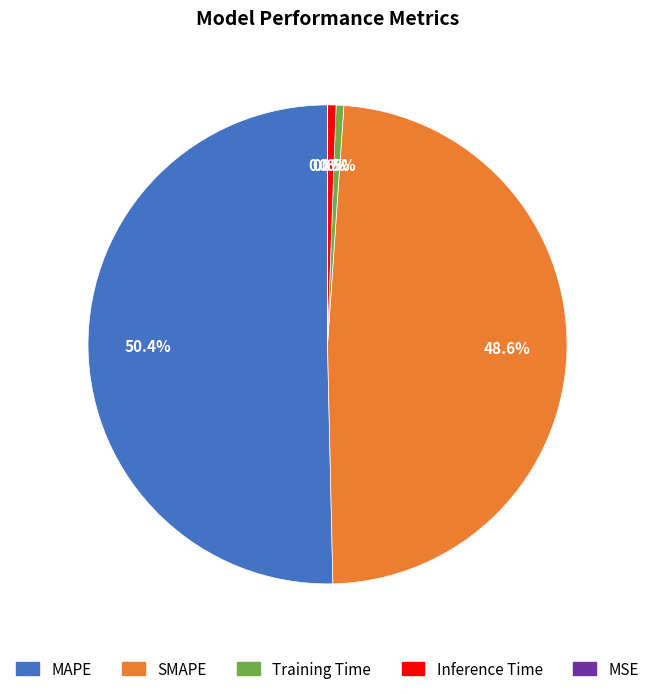

Combined, what portion of the pie is SMAPE and MAPE?

98.9%